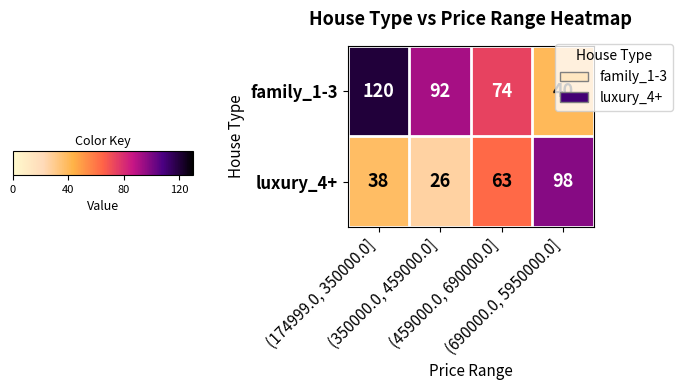

What is the maximum value shown in the chart?

120